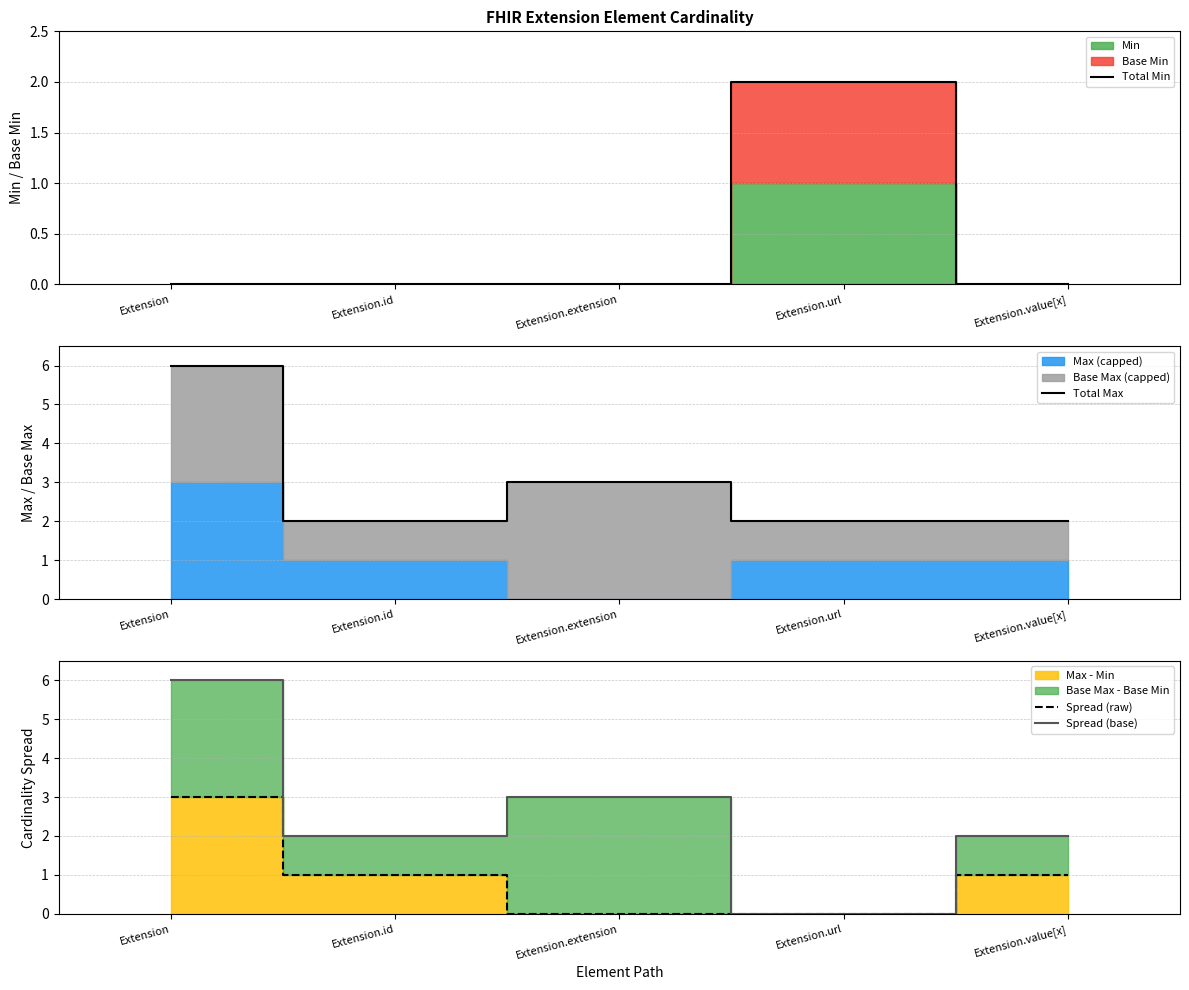

List the labels in order of Total Max value, largest first.

Extension, Extension.extension, Extension.id, Extension.url, Extension.value[x]